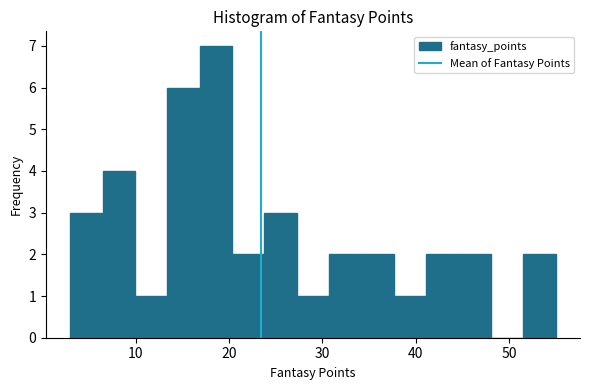

Around what value on the x-axis is the tallest bar? Give the approximate position of its centre, as read against the axis.

19